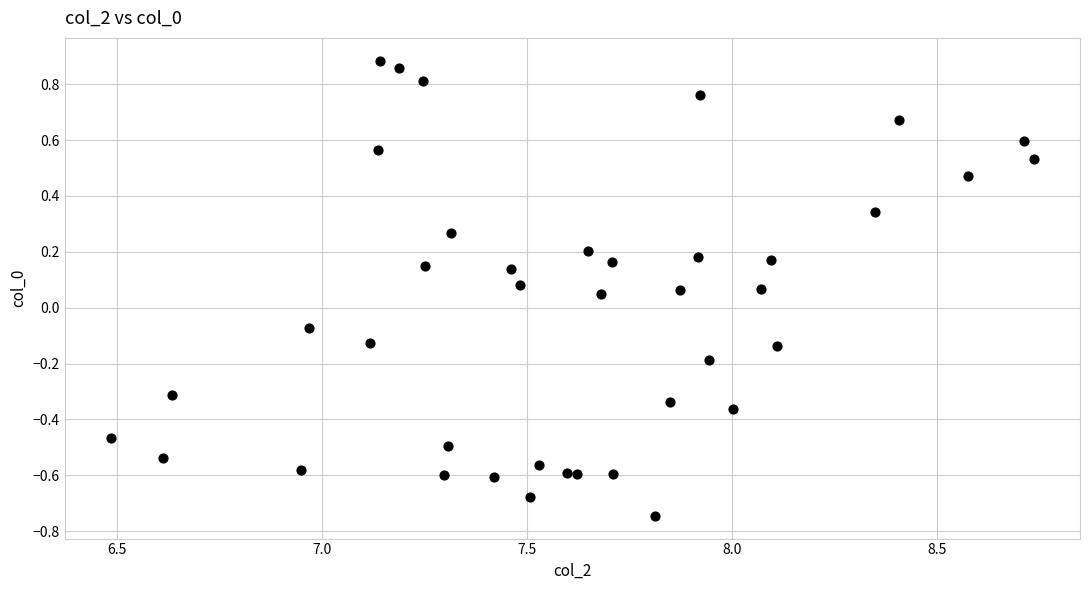

What is the range of Y values (max minus min)?

1.6